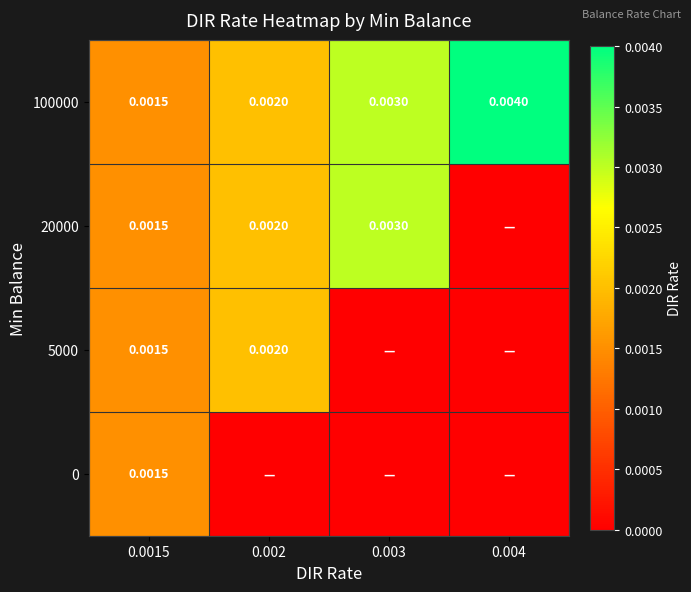

List the labels in order of 100000 value, smallest first.

0.0015, 0.002, 0.003, 0.004